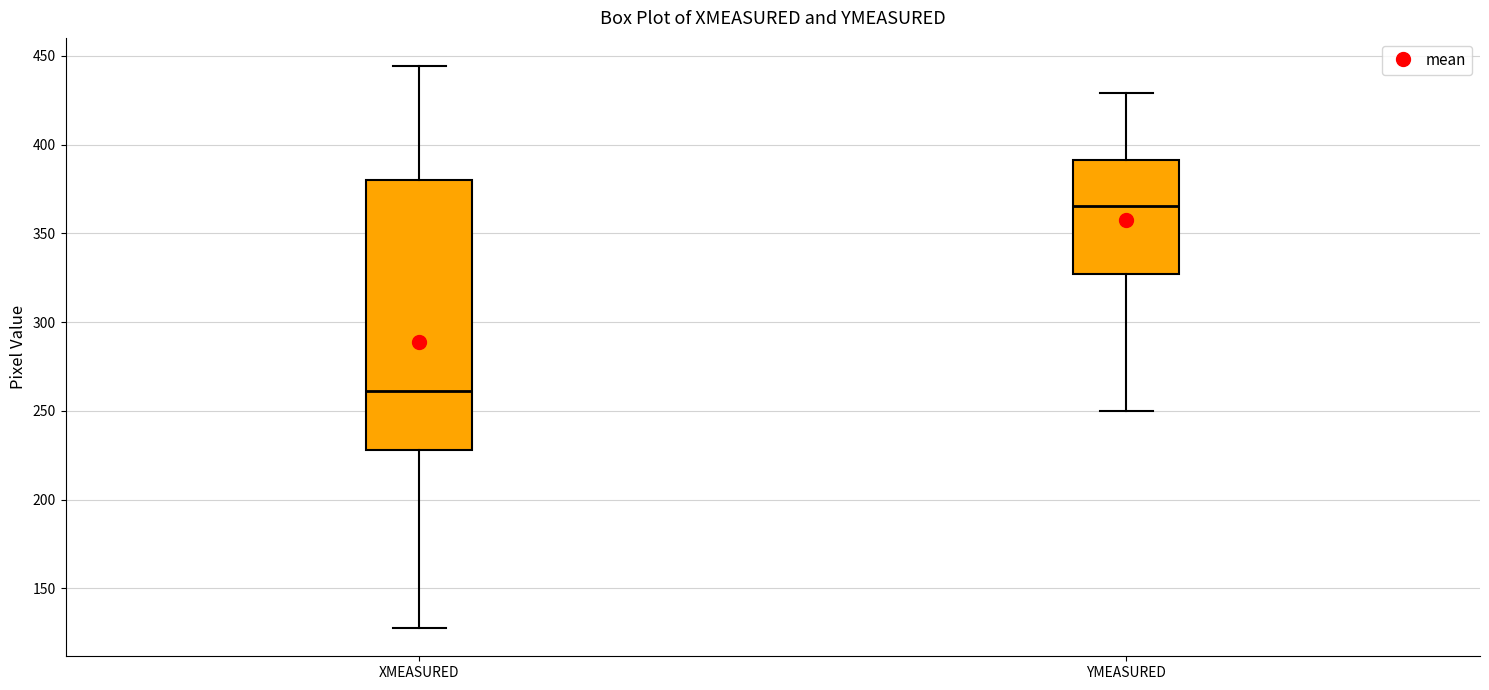

Reading left to right, transcribe this box plot: for each box, give where its median line is, the range the box spans, and where its two whiskers end, as read against the y-axis. The values are not printed on the chart, so give them approximately, as read against the axis.

XMEASURED: median 260, box 230 to 380, whiskers 130 to 445
YMEASURED: median 365, box 325 to 390, whiskers 250 to 430